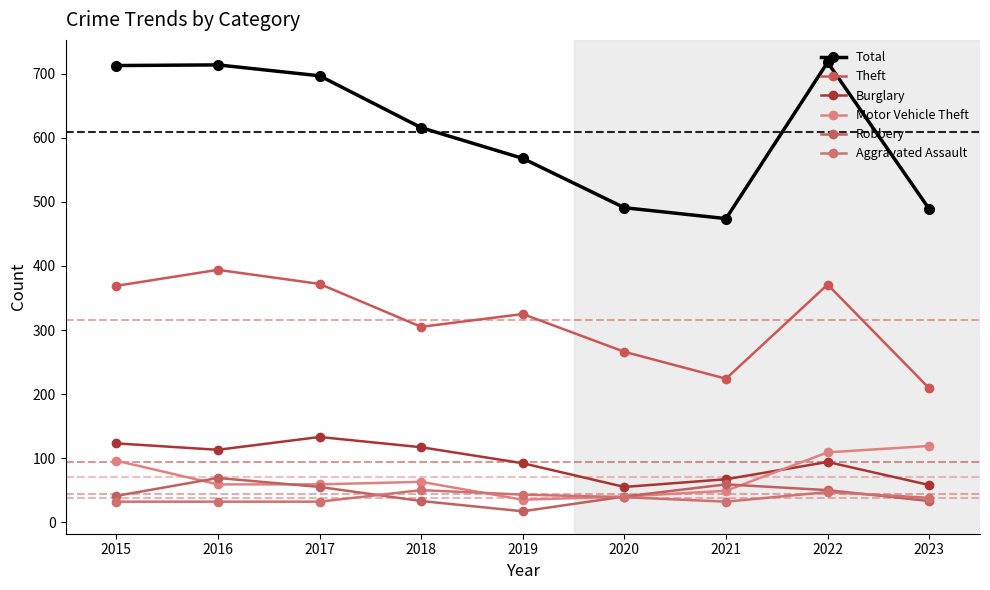

Rank the series by their maximum value, from lowest to highest.

Aggravated Assault, Robbery, Motor Vehicle Theft, Burglary, Theft, Total